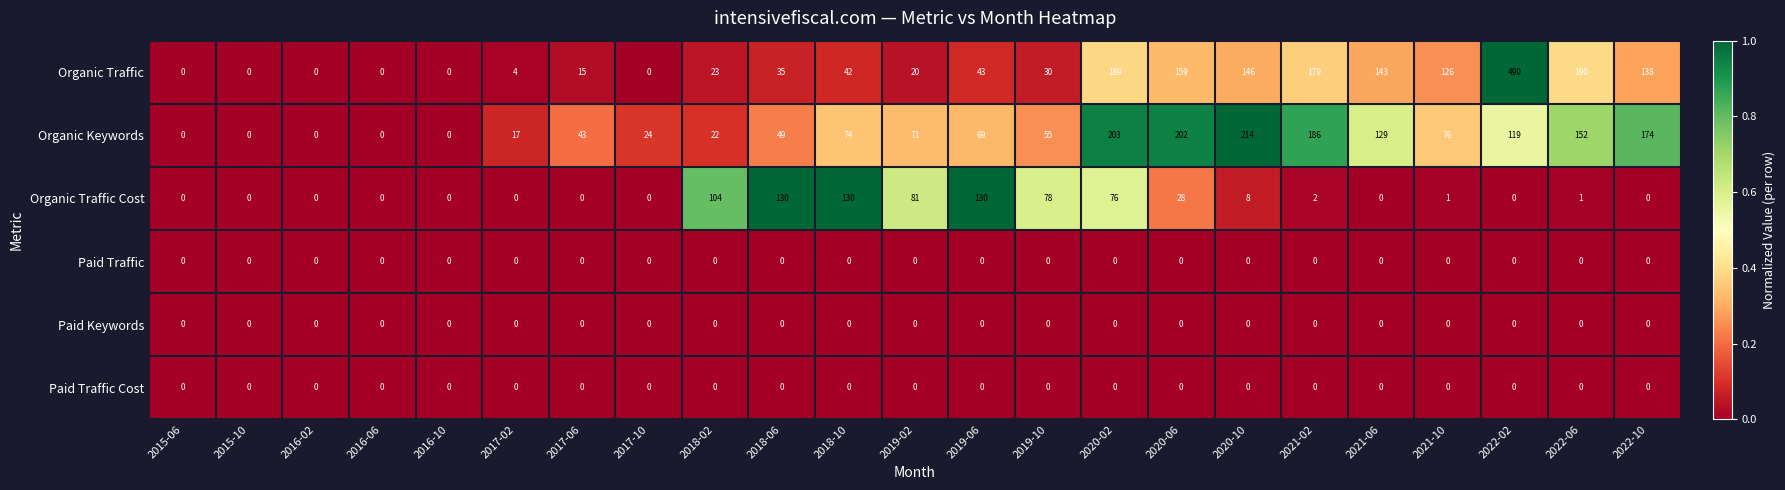

What is the difference between the highest and lowest values at 2022-02?

490